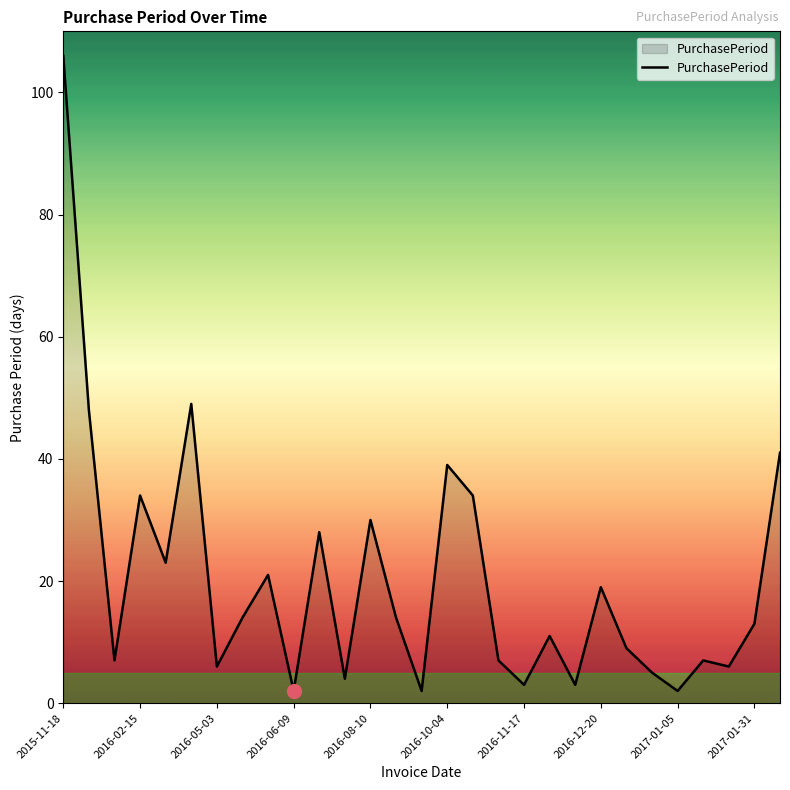

What is the maximum value shown in the chart?

106